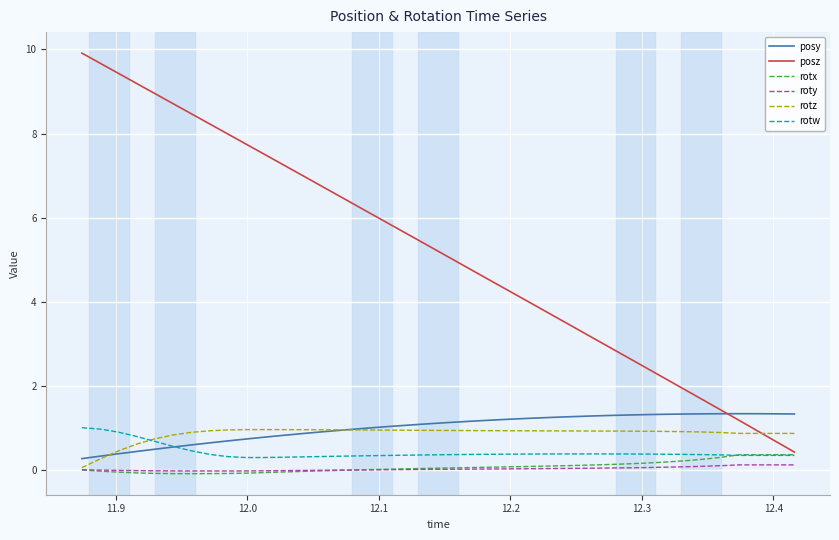

What is the greatest value displayed?

9.9